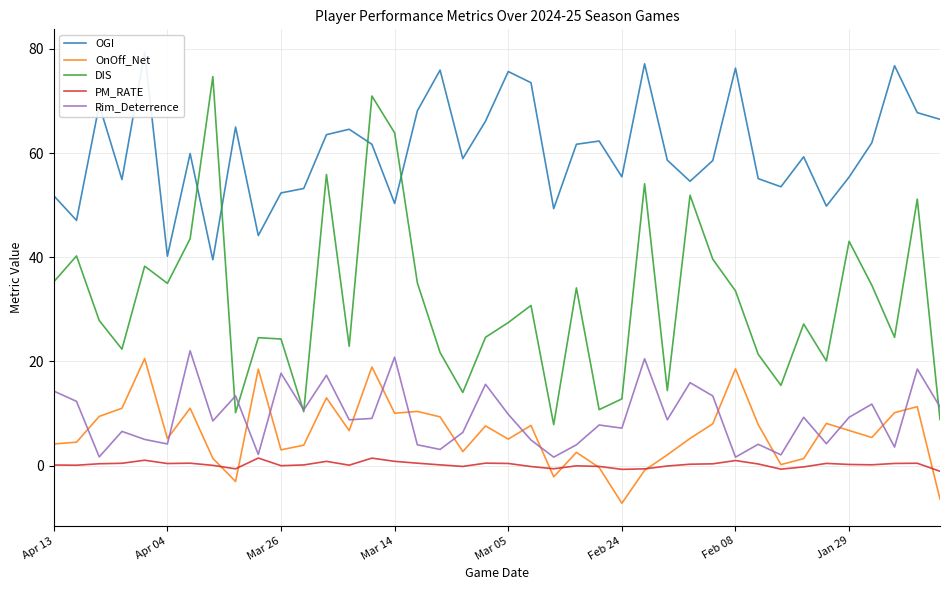

What is the maximum value for Rim_Deterrence?

22.1